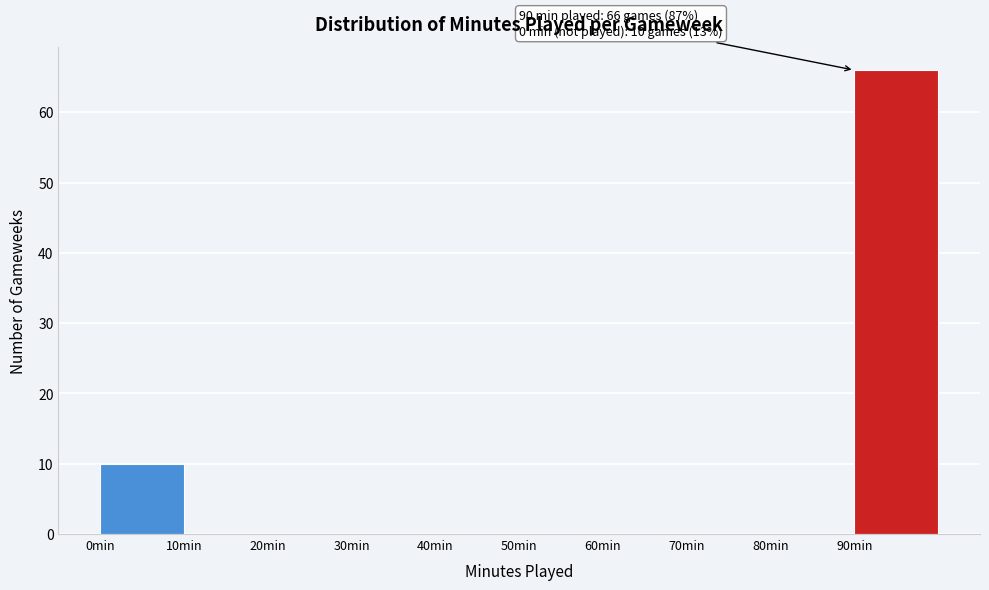

Over which range of the x-axis is the bar tallest?

90 to 100